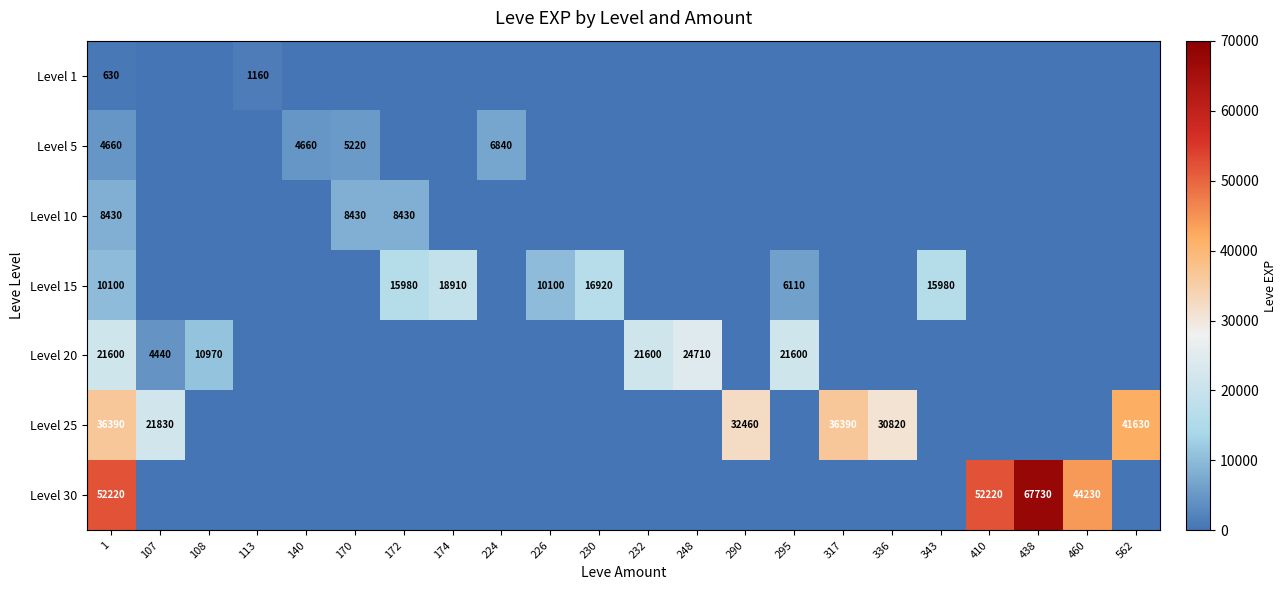

At 1, list the series in order from largest to smallest.

Level 30, Level 25, Level 20, Level 15, Level 10, Level 5, Level 1